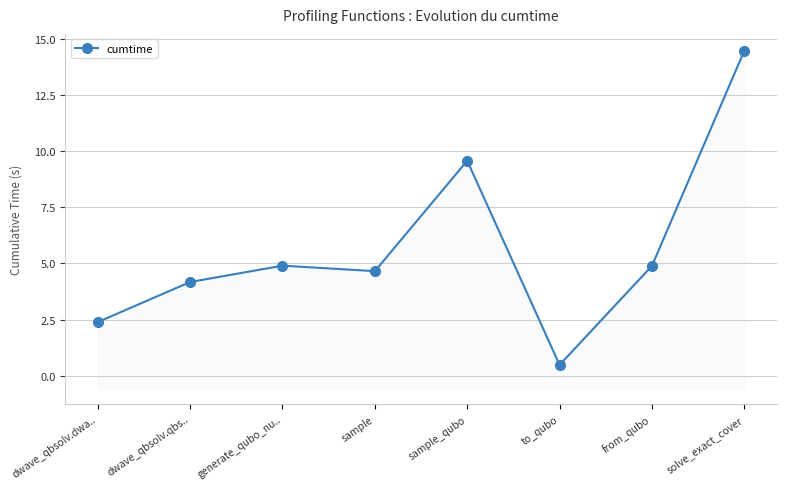

At which category does the data reach its first local peak?

generate_qubo_nu..